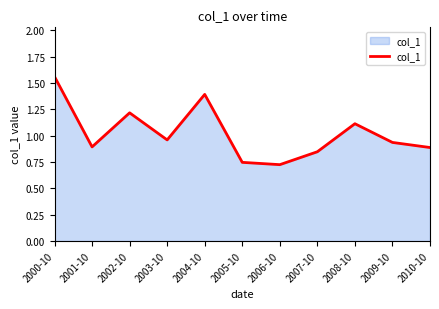

What is the sum of the values at 2000-10 and 2006-10?

2.3